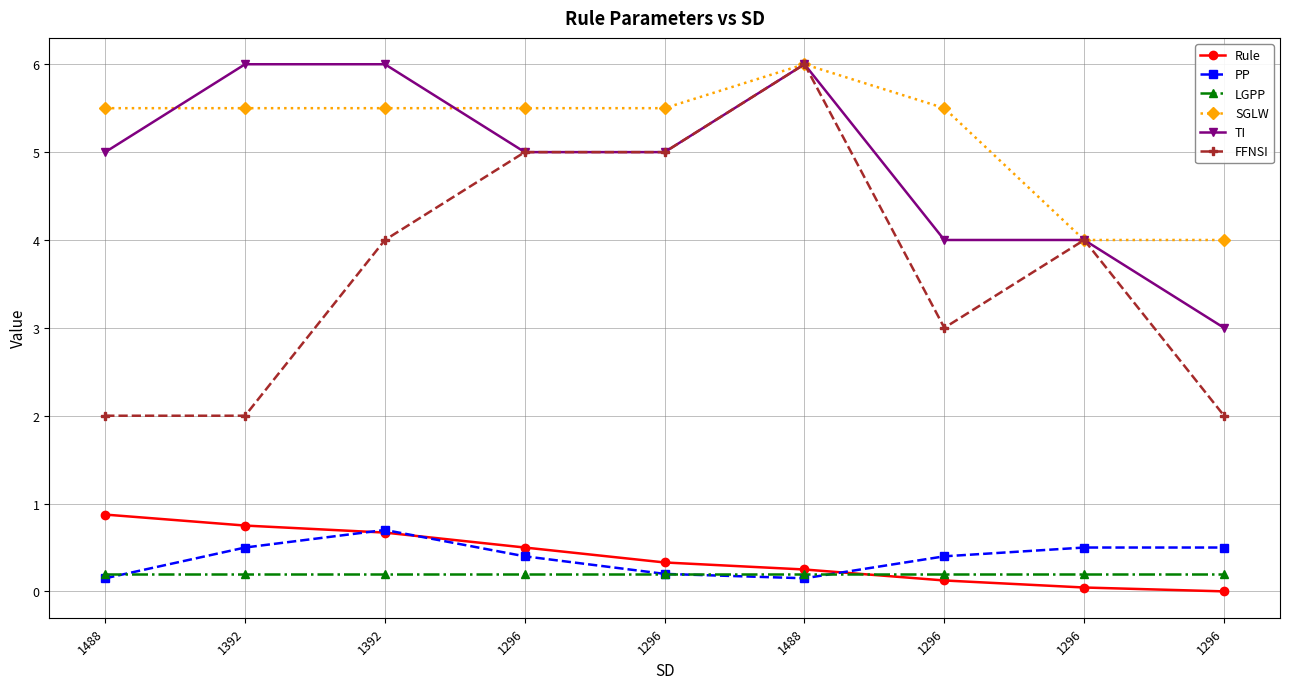

What are all the series names shown in the legend?

Rule, PP, LGPP, SGLW, TI, FFNSI